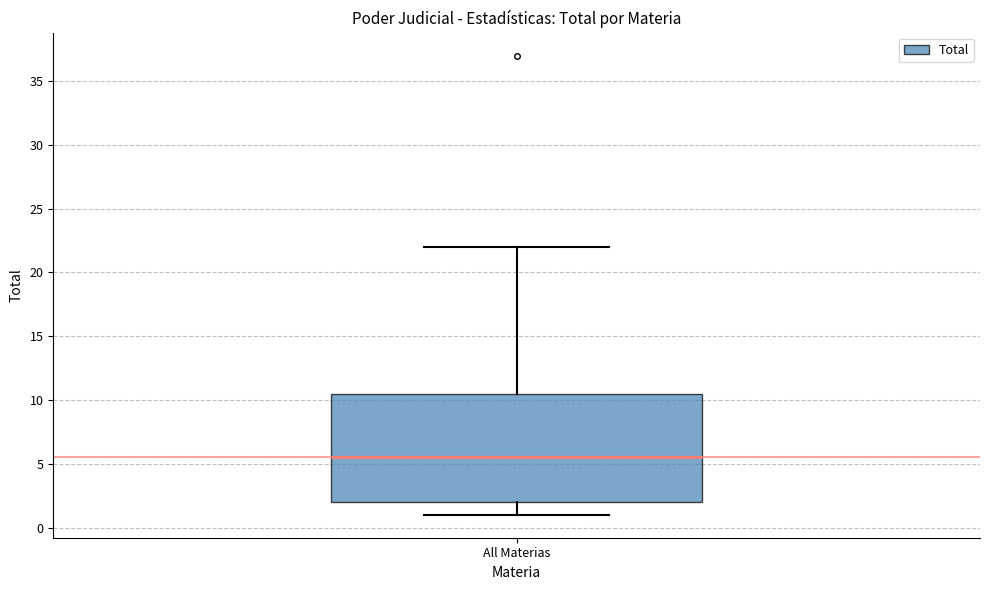

Read this box plot against the y-axis: the position of the median line, the range covered by the box, and the ends of both whiskers. The values are not printed on the chart, so give them approximately, as read against the axis.

median 5.5, box 2.0 to 10.5, whiskers 1.0 to 22.0